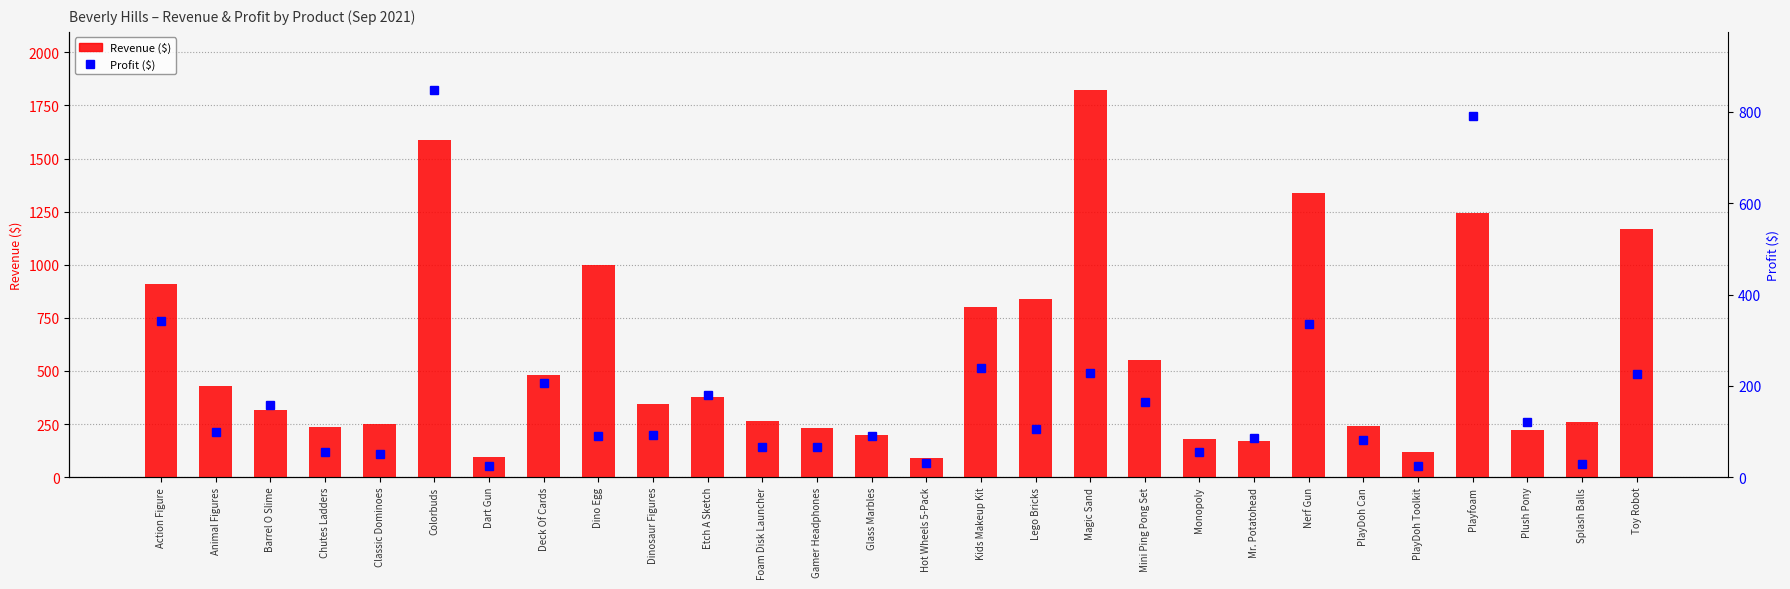

What is the smallest value displayed?

24.0